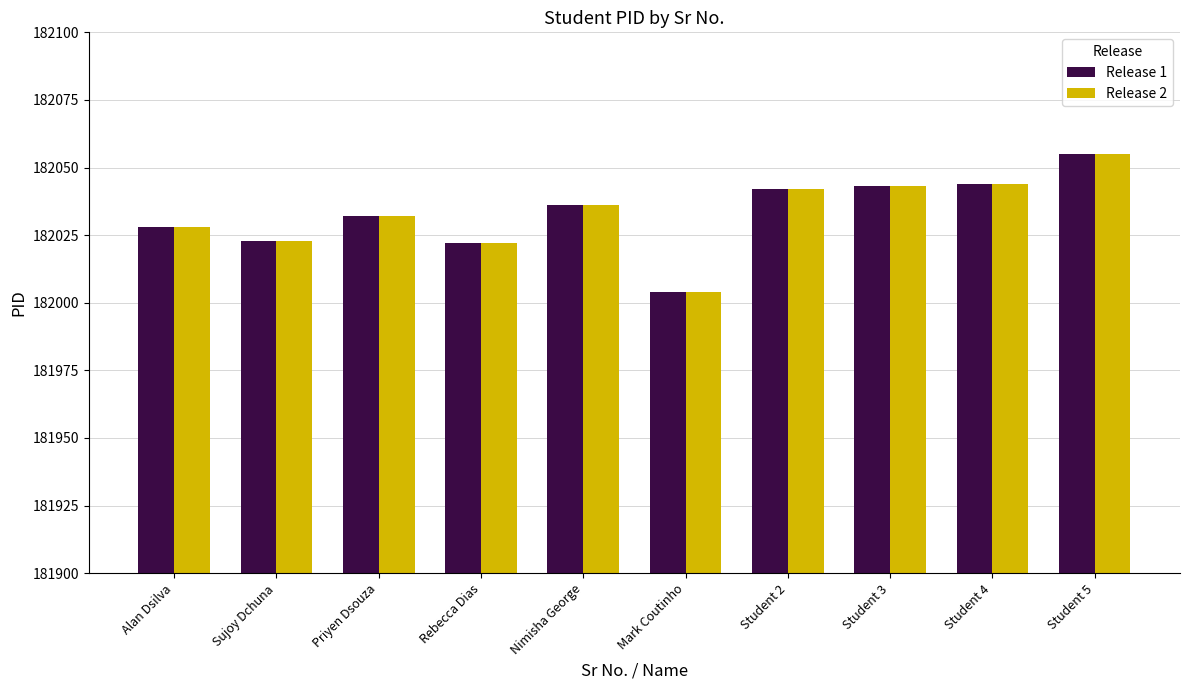

What is the smallest value displayed?

182004